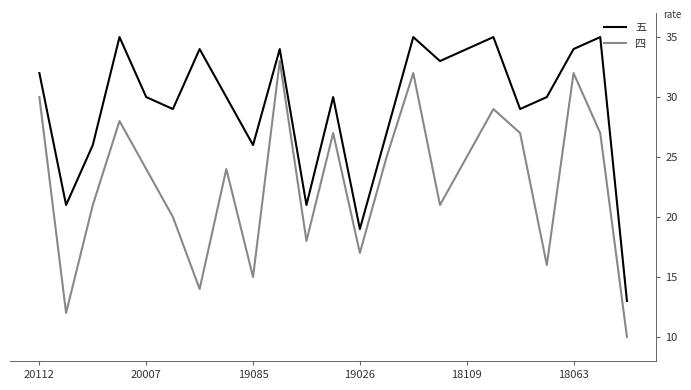

True or false: 四 and 五 cross at least once.

False